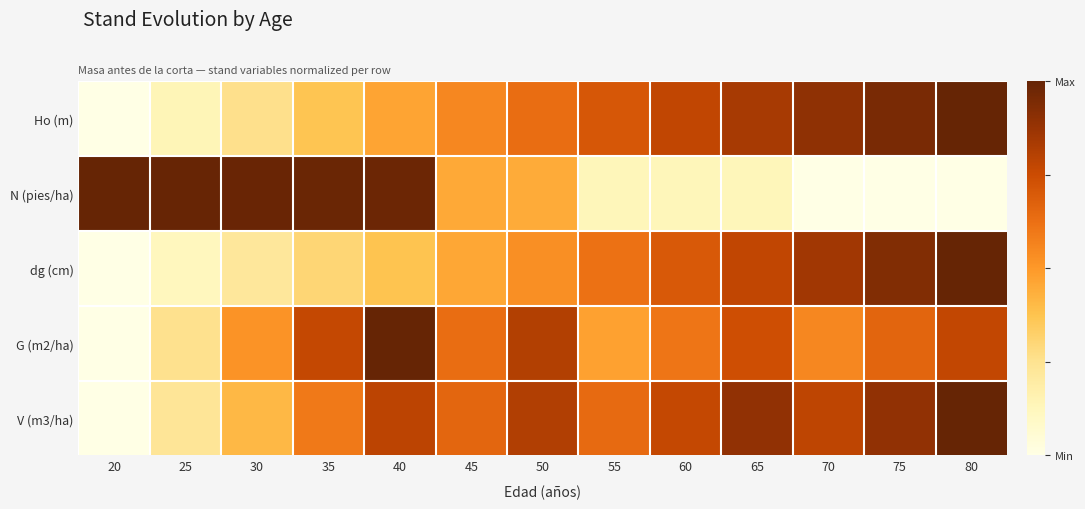

Reading right to left, what are all the values shown in this chart?

Ho (m): 80=1.0	75=0.9	70=0.9	65=0.8	60=0.8	55=0.7	50=0.6	45=0.6	40=0.5	35=0.4	30=0.3	25=0.1	20=0.0
N (pies/ha): 80=0.0	75=0.0	70=0.0	65=0.1	60=0.1	55=0.1	50=0.4	45=0.5	40=1.0	35=1.0	30=1.0	25=1.0	20=1.0
dg (cm): 80=1.0	75=0.9	70=0.9	65=0.8	60=0.7	55=0.6	50=0.5	45=0.5	40=0.4	35=0.3	30=0.2	25=0.1	20=0.0
G (m2/ha): 80=0.8	75=0.7	70=0.6	65=0.7	60=0.6	55=0.5	50=0.8	45=0.6	40=1.0	35=0.8	30=0.5	25=0.3	20=0.0
V (m3/ha): 80=1.0	75=0.9	70=0.8	65=0.9	60=0.8	55=0.6	50=0.8	45=0.7	40=0.8	35=0.6	30=0.4	25=0.2	20=0.0